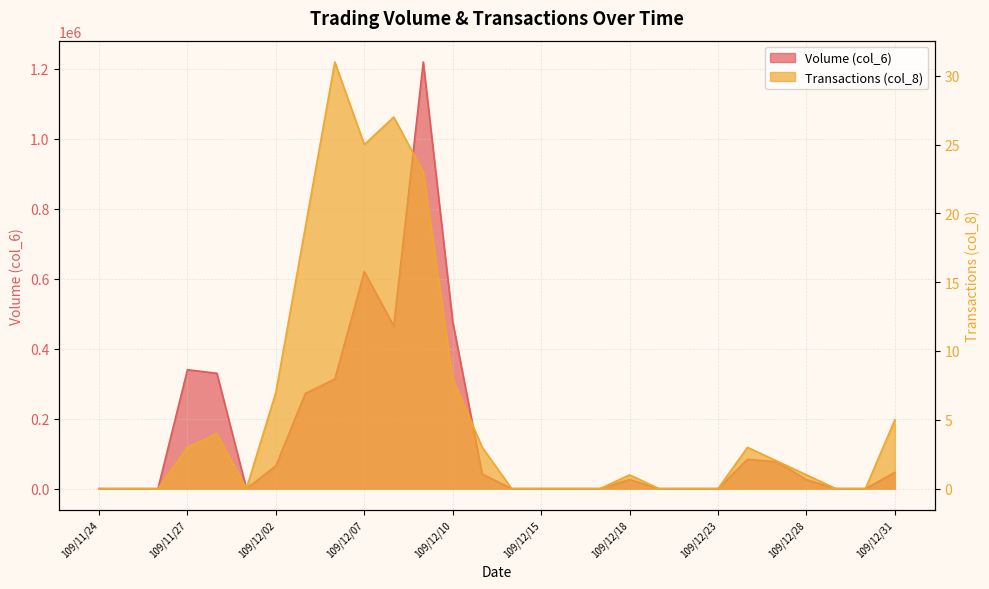

At which category does the chart reach its peak across all series?

109/12/09